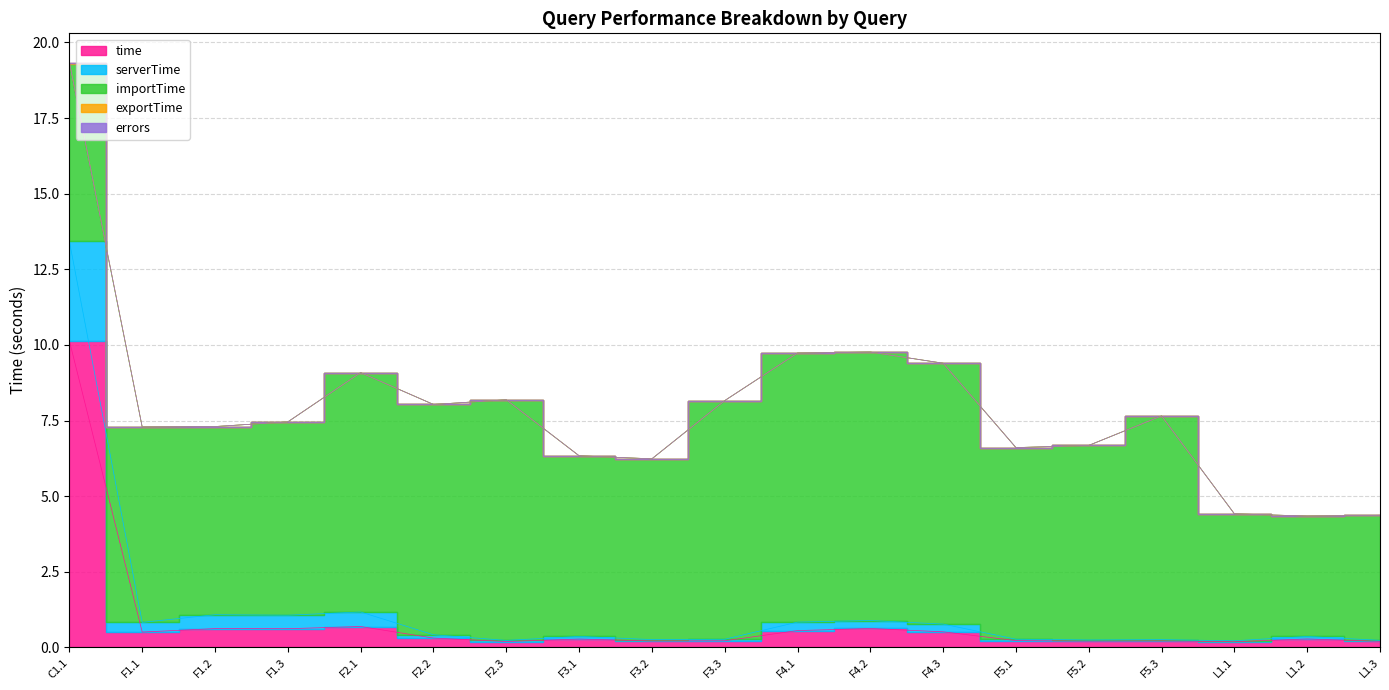

What is the difference between the maximum and minimum values in the importTime series?

4.9